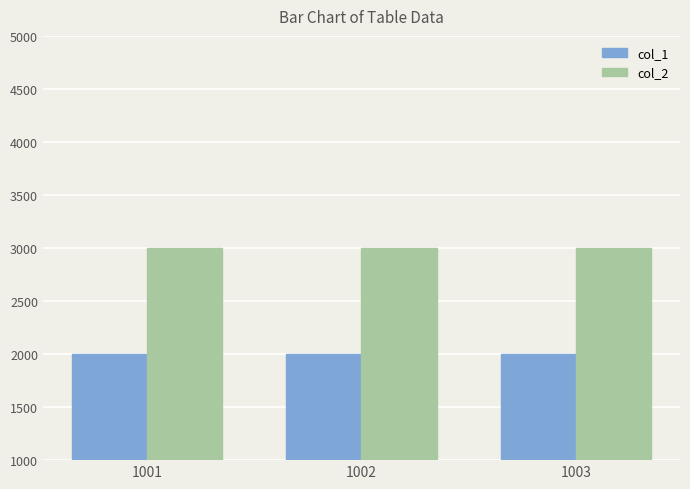

Rank the series by their maximum value, from highest to lowest.

col_2, col_1